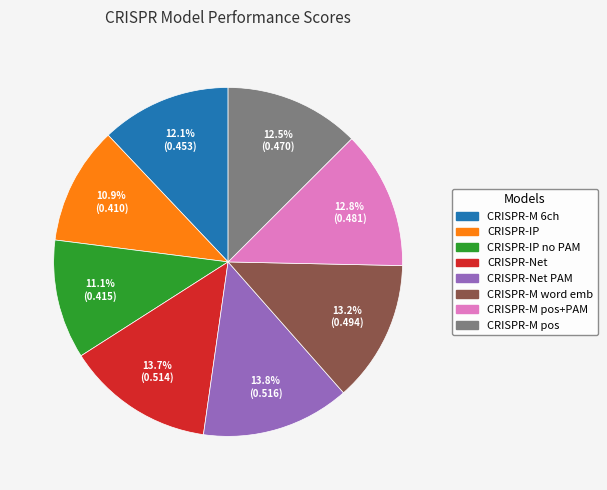

How many slices are in this pie chart?

8